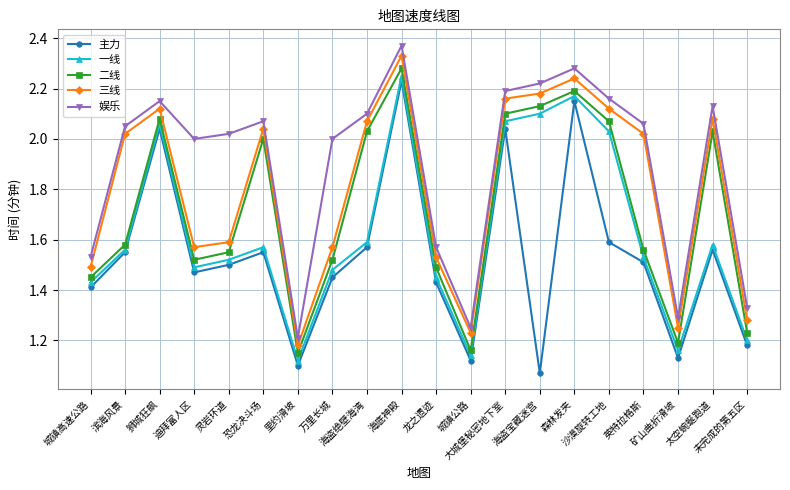

How many interior local valleys does the 二线 series have?

4